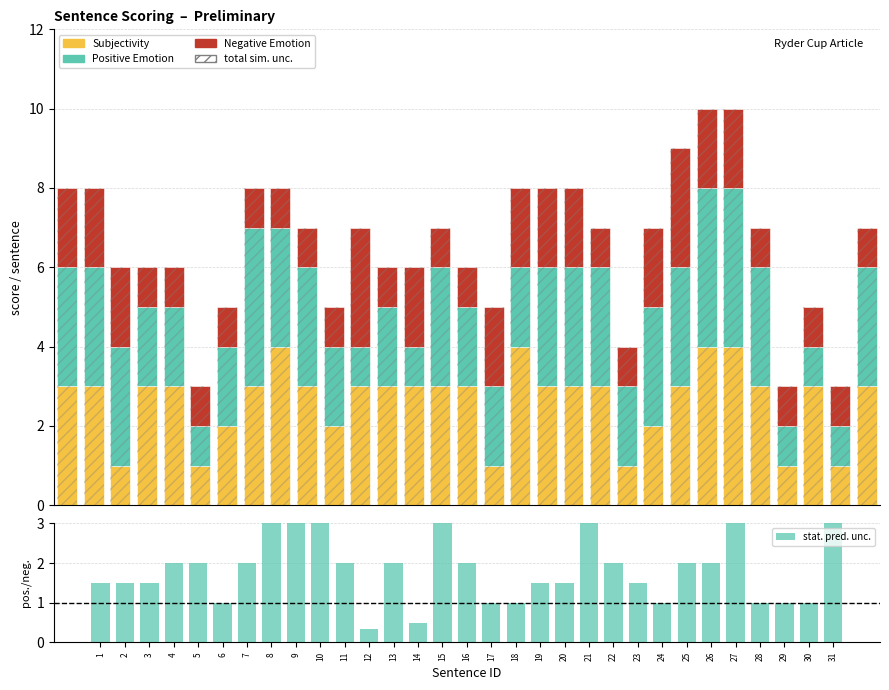

Does the chart contain stacked bars?

No